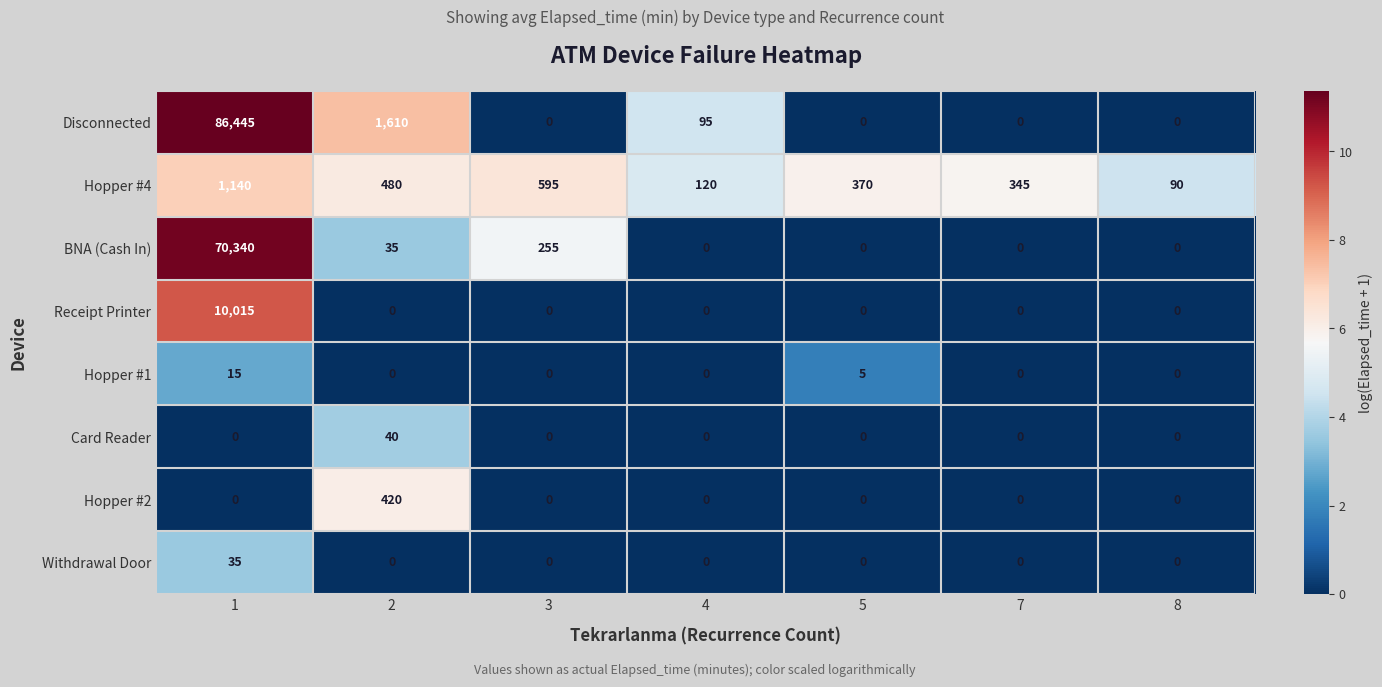

What is the difference between the maximum and minimum values in the Hopper #1 series?

15